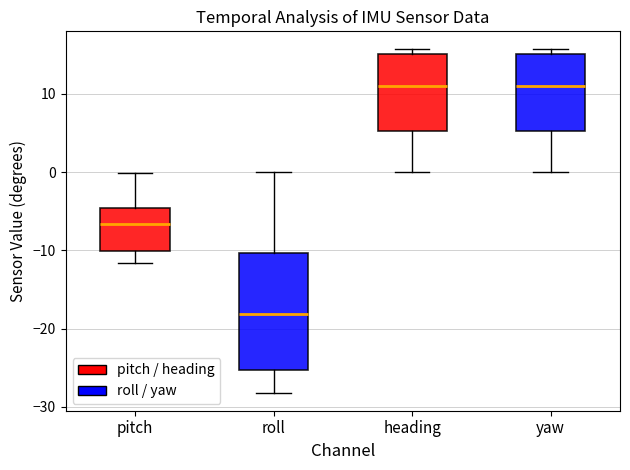

Which box is the tallest, from its lower edge to its upper edge?

roll